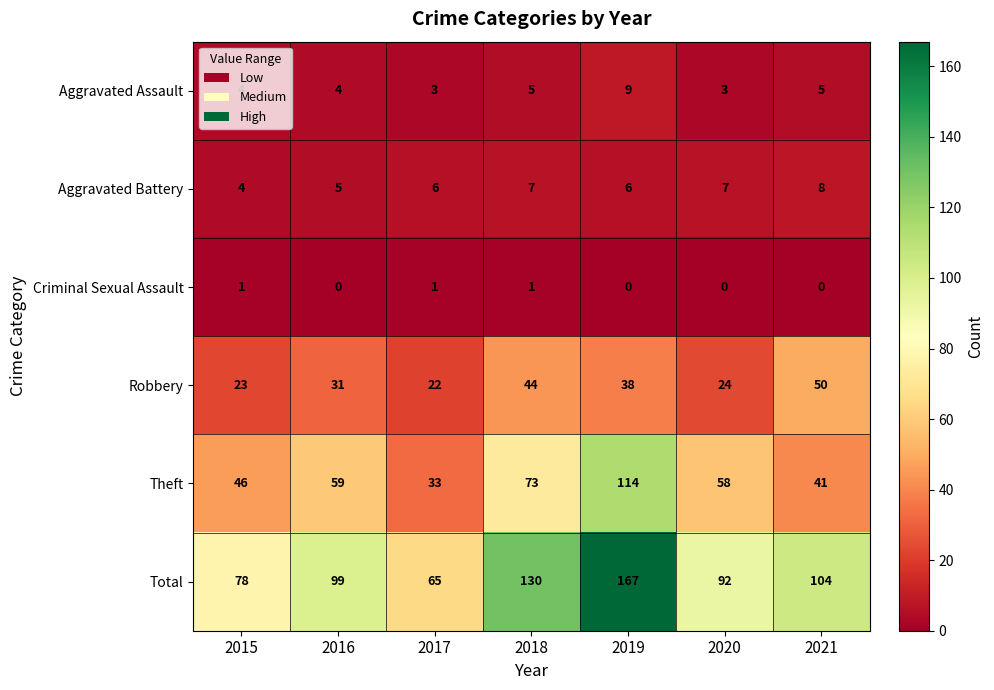

What is the maximum value shown in the chart?

167